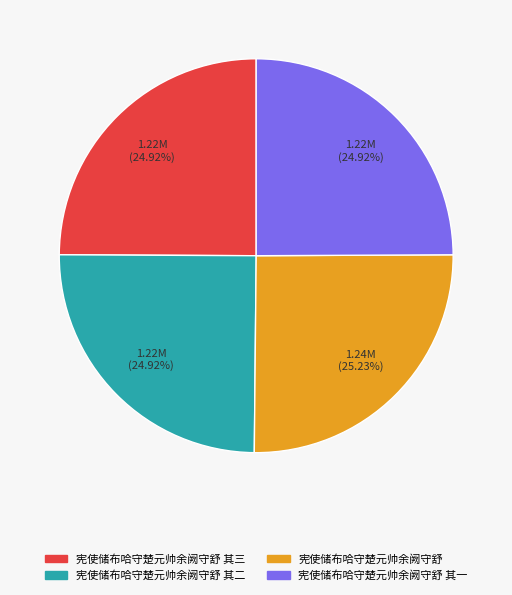

Is there any slice that represents more than half of the pie?

No